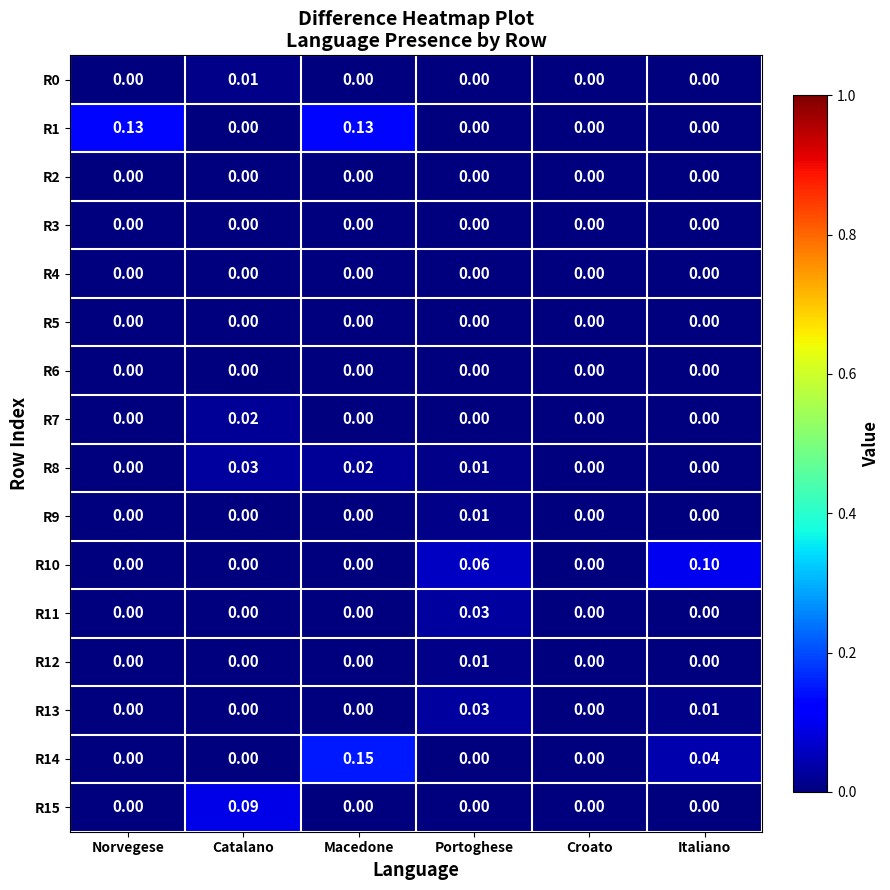

At which category is the sum across all series the highest?

Macedone